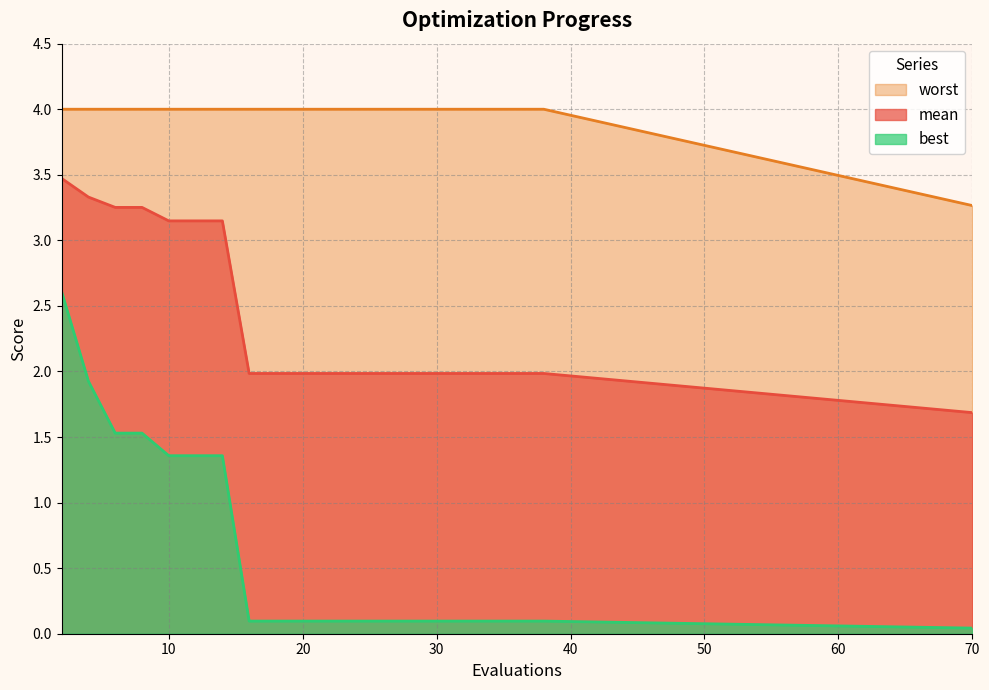

List the series in order of their overall mean, highest first.

worst, mean, best